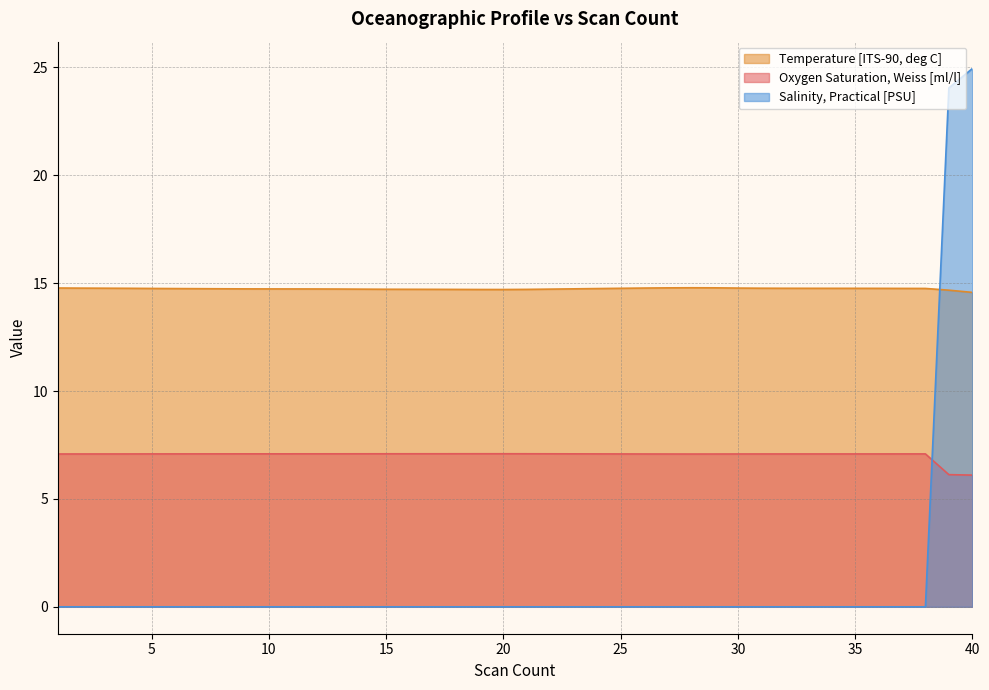

The Salinity, Practical [PSU] series shows 0.0 at 38. True or false?

True